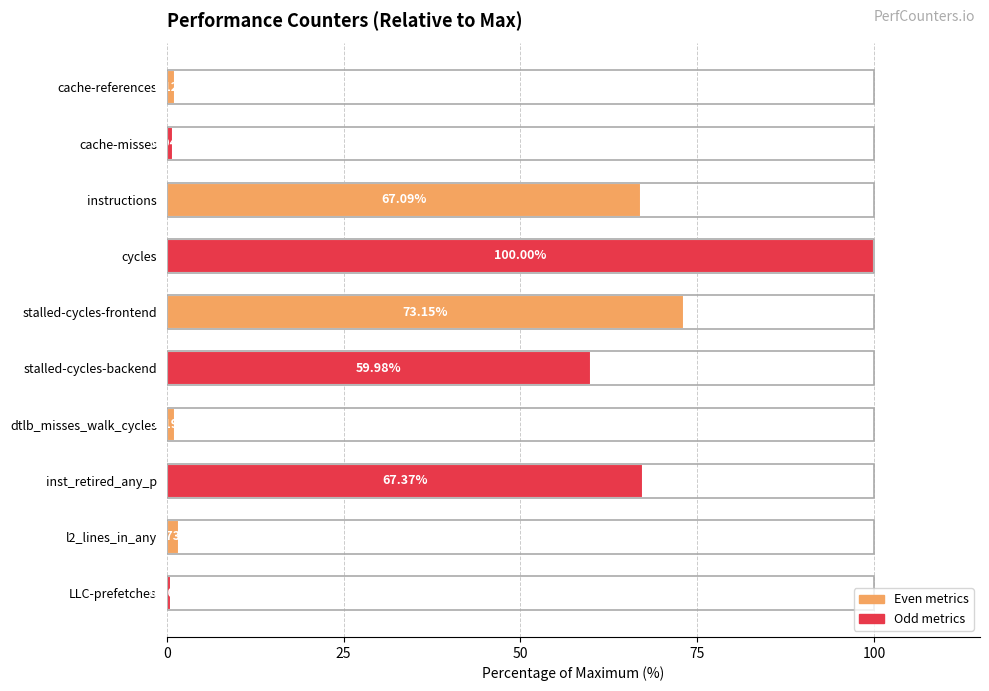

What is the difference between the second highest and second lowest values?

72.2